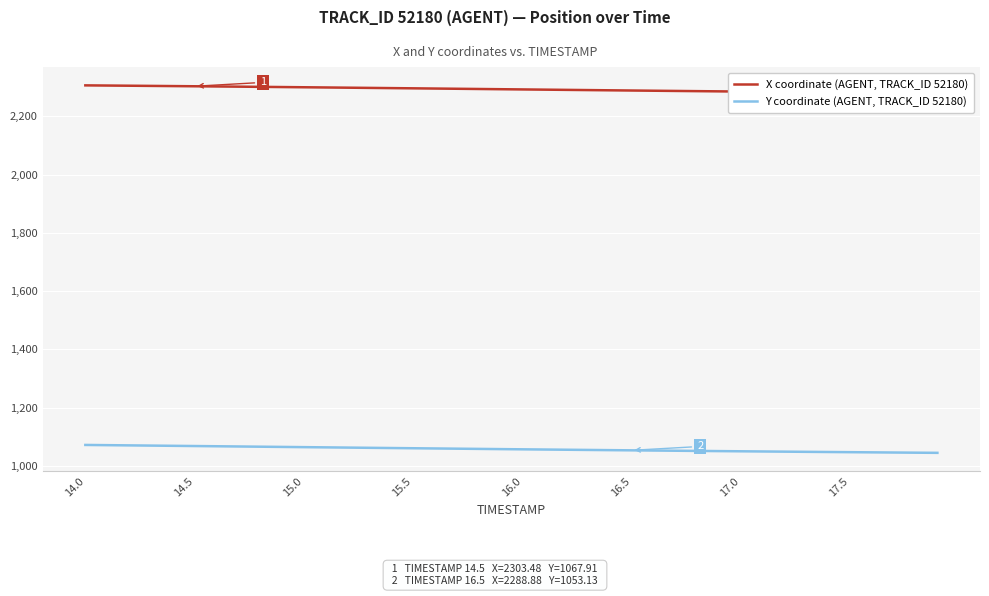

Which series has the largest total across all categories?

X coordinate (AGENT, TRACK_ID 52180)